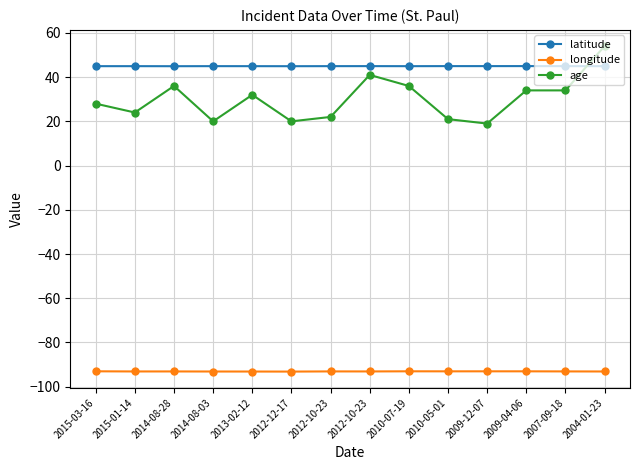

Is the value of longitude at 2012-10-23 greater than the value of age at 2009-12-07?

No